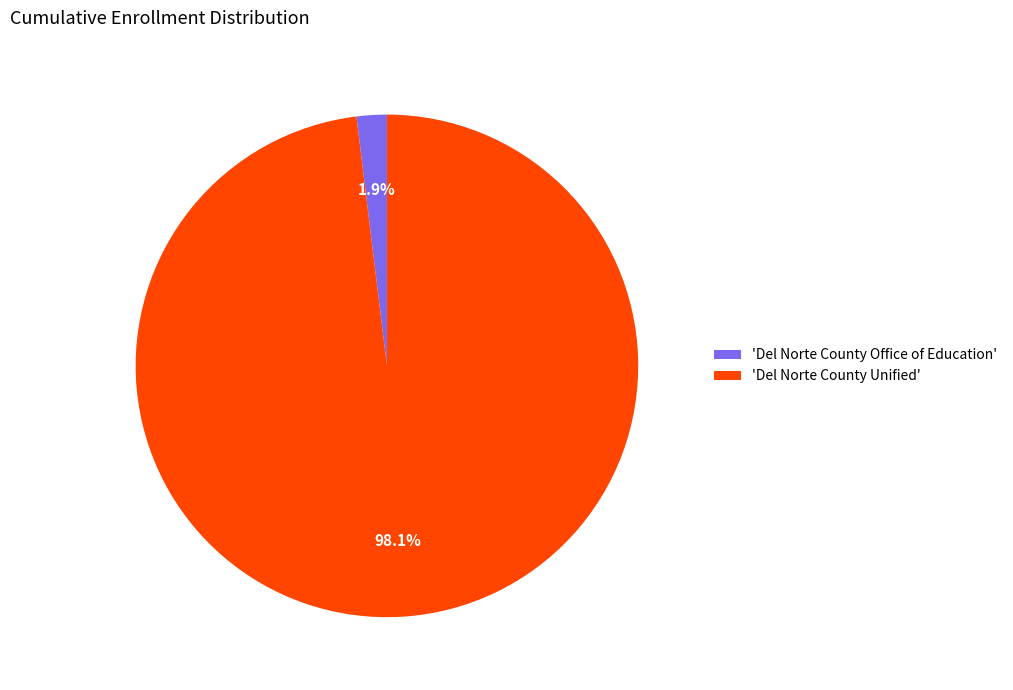

Which has a higher value, 'Del Norte County Office of Education' or 'Del Norte County Unified'?

'Del Norte County Unified'